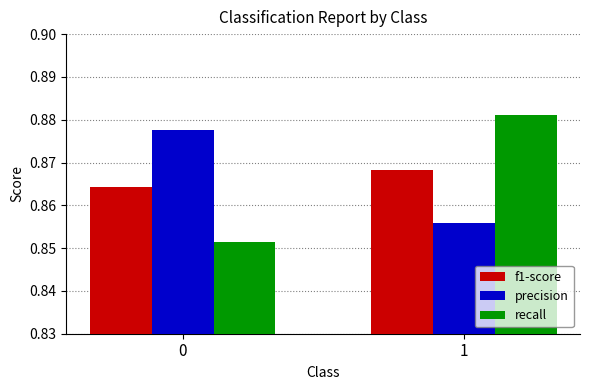

Is it true that precision equals 0.2 at 1?

False